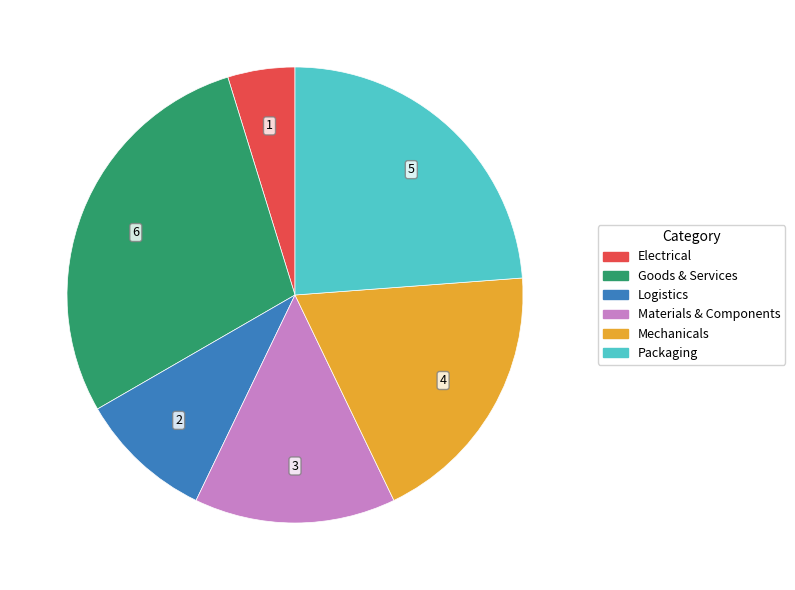

Combined, do Electrical and Packaging account for over 50%?

No